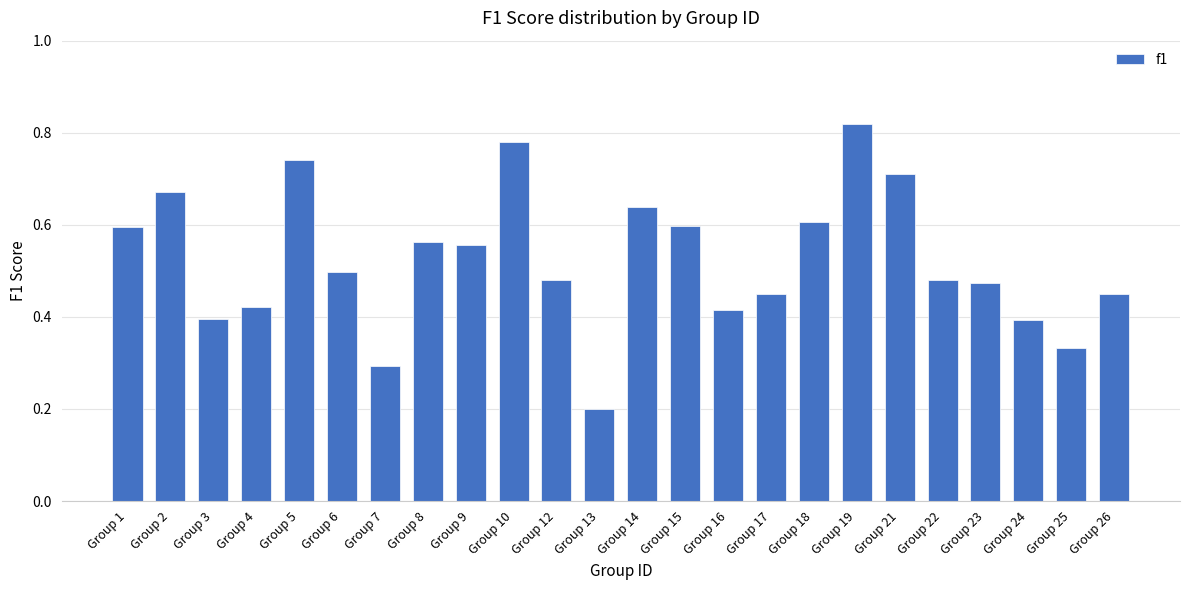

What is the change in value from Group 8 to Group 25?

-0.2